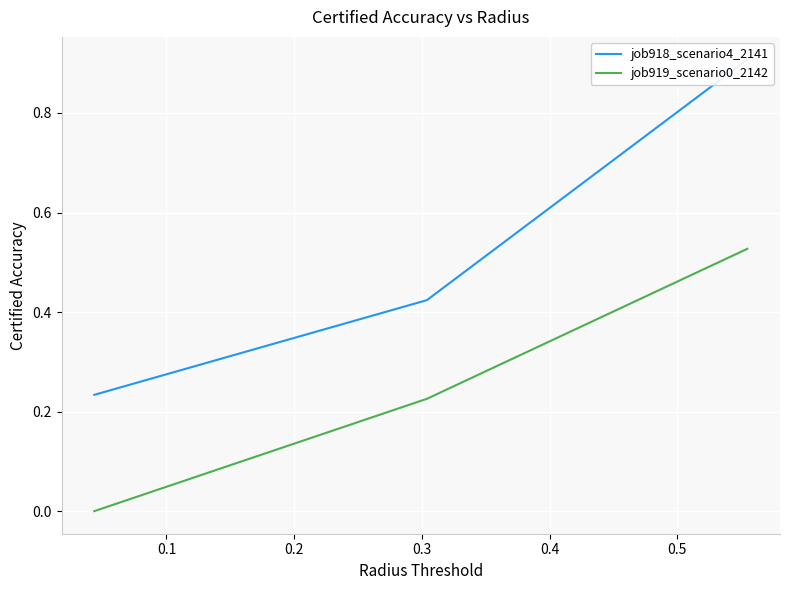

How many values in job919_scenario0_2142 are above zero?

2